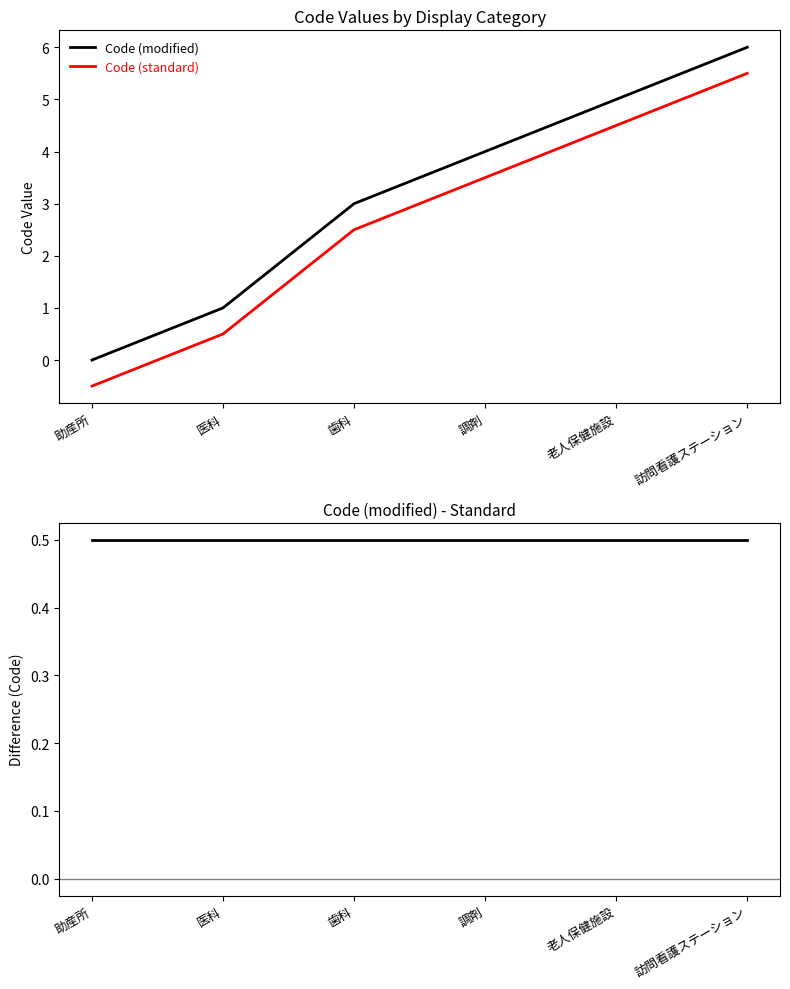

List the series in order of their peak value, lowest first.

Code (modified) - Standard, Code (standard), Code (modified)